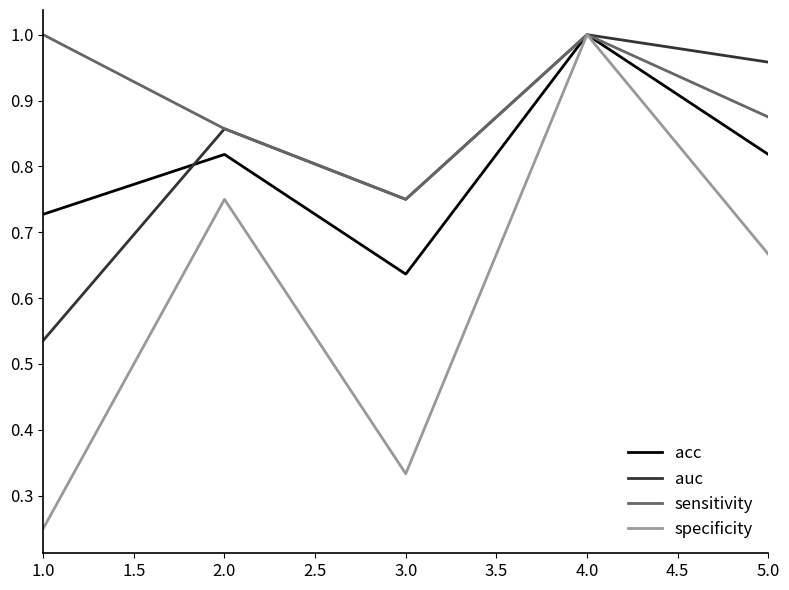

Where is acc nearest to the value 0?

3.0